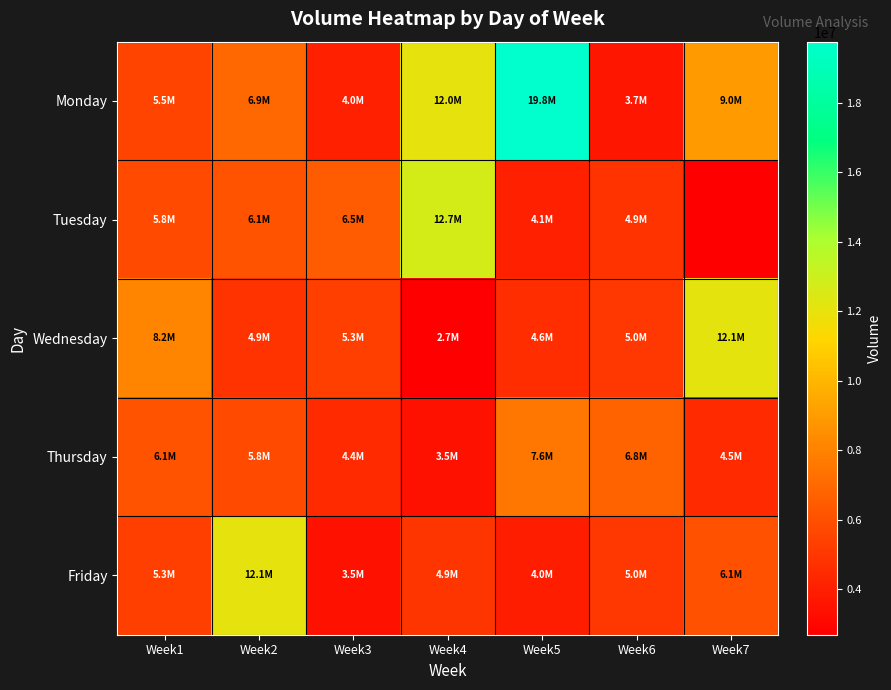

Which series has the largest total across all categories?

Monday